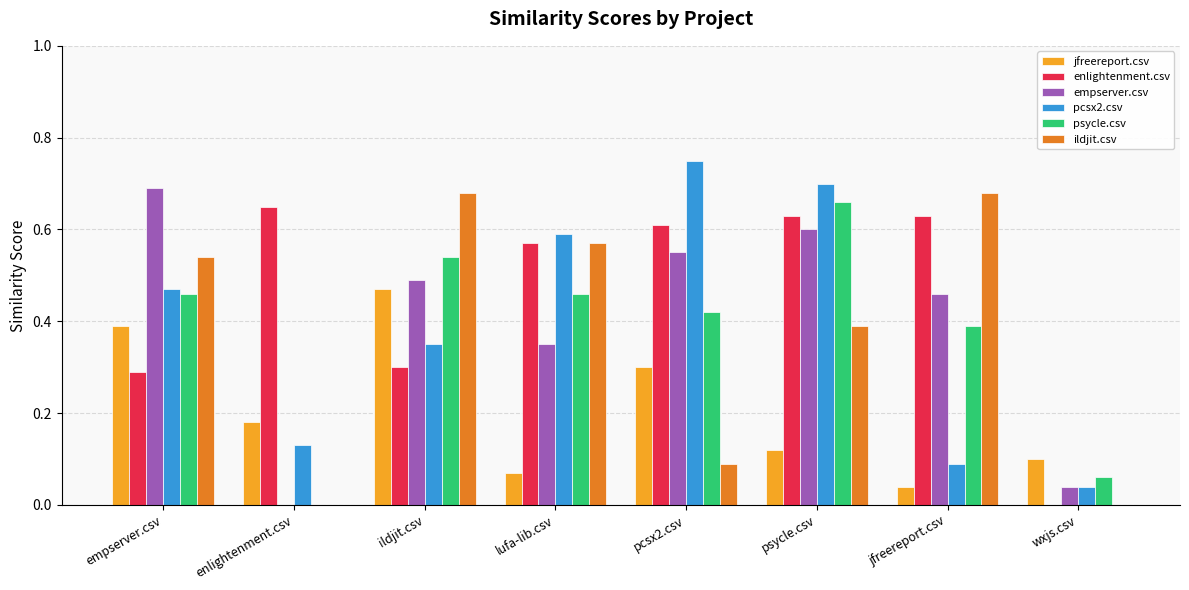

The ildjit.csv series shows 0.0 at enlightenment.csv. True or false?

True